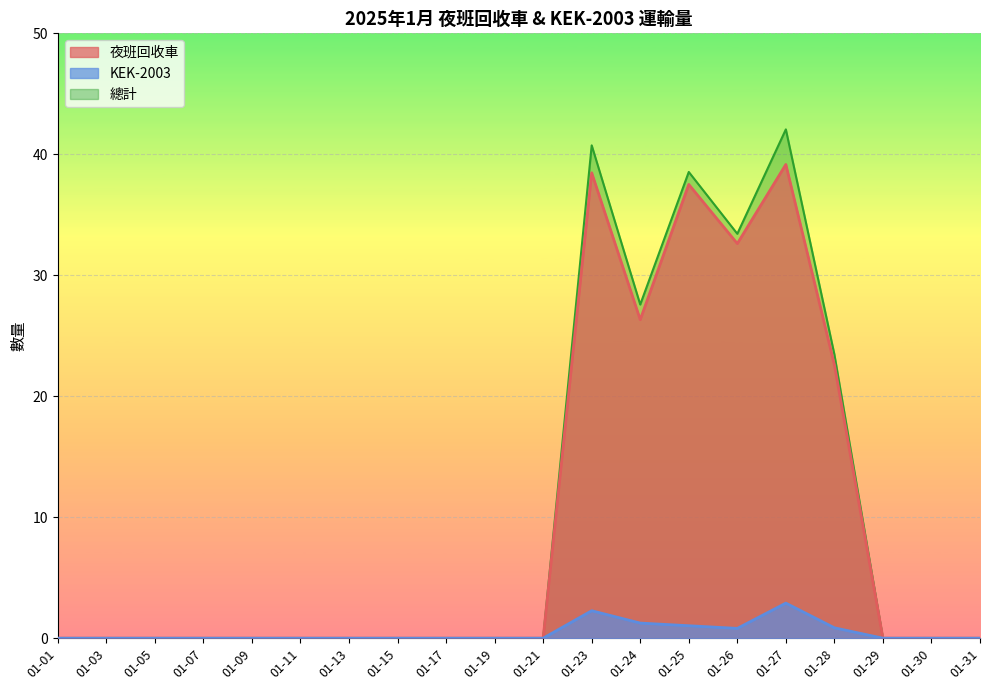

Reading right to left, what are all the values shown in this chart?

夜班回收車: 01-31=0.0	01-30=0.0	01-29=0.0	01-28=22.6	01-27=39.2	01-26=32.6	01-25=37.5	01-24=26.3	01-23=38.5	01-21=0.0	01-19=0.0	01-17=0.0	01-15=0.0	01-13=0.0	01-11=0.0	01-09=0.0	01-07=0.0	01-05=0.0	01-03=0.0	01-01=0.0
KEK-2003: 01-31=0.0	01-30=0.0	01-29=0.0	01-28=0.9	01-27=2.9	01-26=0.8	01-25=1.0	01-24=1.2	01-23=2.3	01-21=0.0	01-19=0.0	01-17=0.0	01-15=0.0	01-13=0.0	01-11=0.0	01-09=0.0	01-07=0.0	01-05=0.0	01-03=0.0	01-01=0.0
總計: 01-31=0.0	01-30=0.0	01-29=0.0	01-28=23.5	01-27=42.1	01-26=33.4	01-25=38.5	01-24=27.6	01-23=40.7	01-21=0.0	01-19=0.0	01-17=0.0	01-15=0.0	01-13=0.0	01-11=0.0	01-09=0.0	01-07=0.0	01-05=0.0	01-03=0.0	01-01=0.0